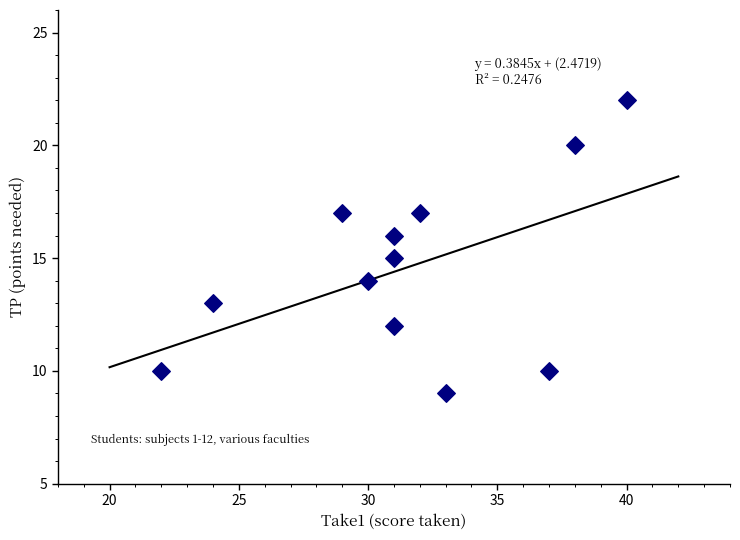

What is the range of X values (max minus min)?

18